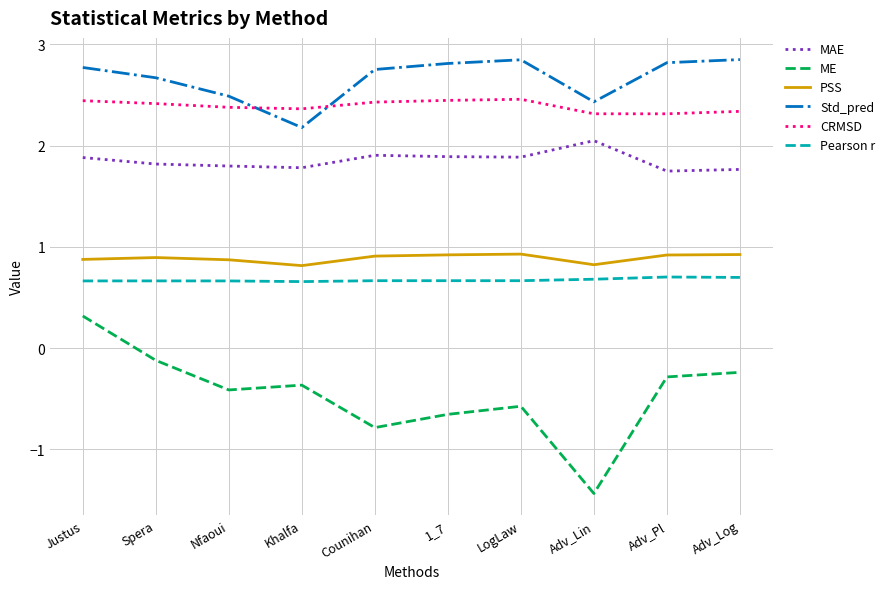

True or false: PSS has a value of 0.8 at Khalfa.

True